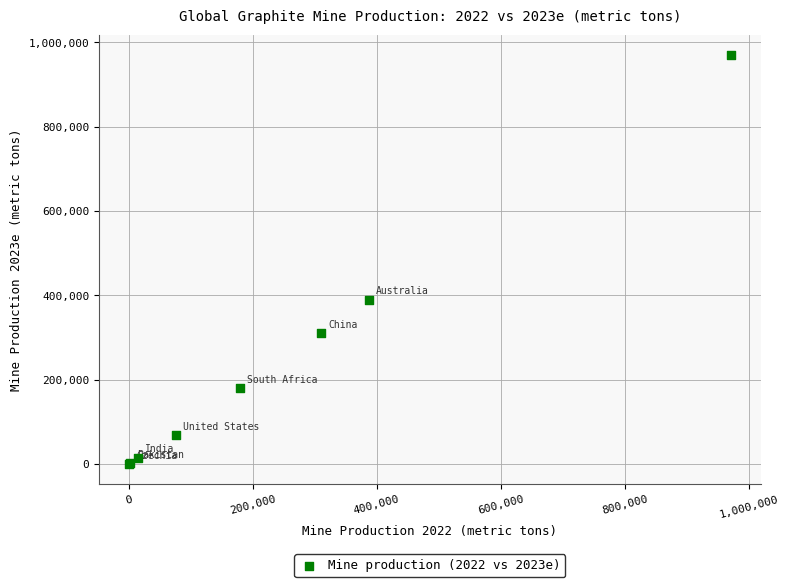

What Y value in the scatter plot is closest to 485250?

390000